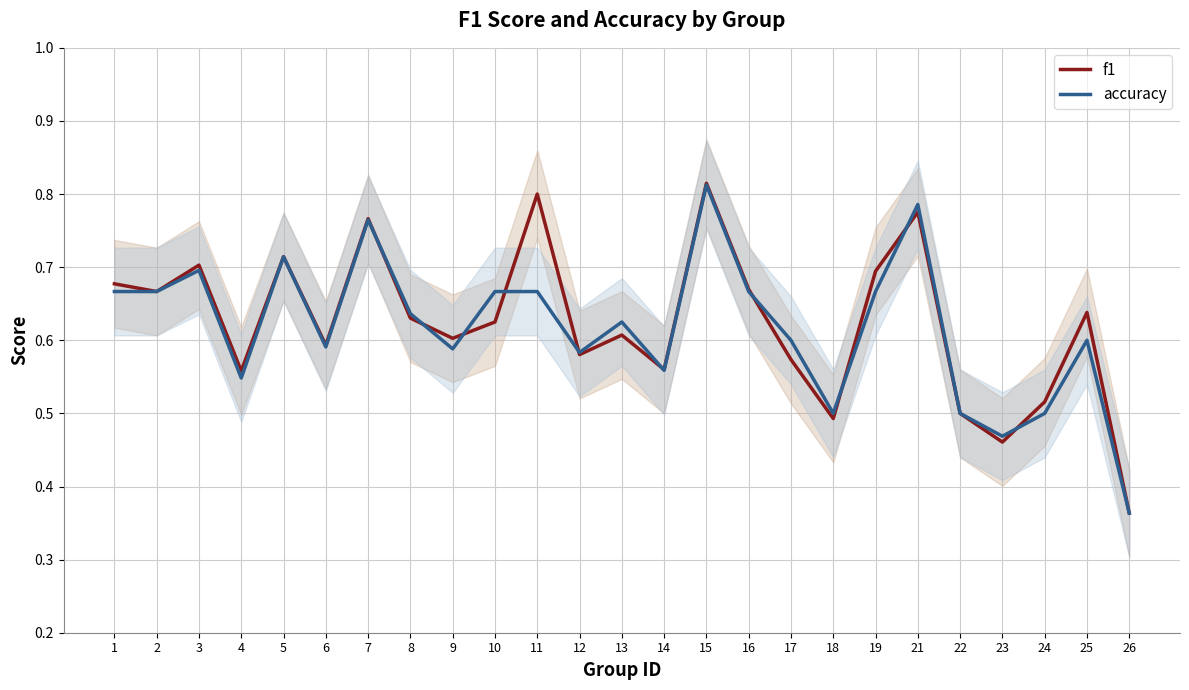

What is the minimum value for accuracy?

0.4